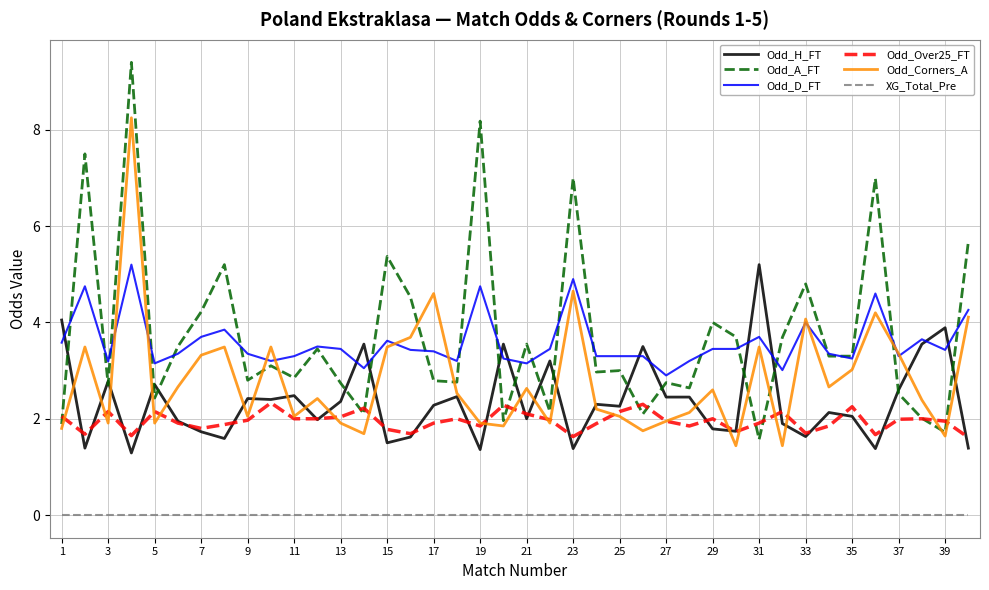

What is the greatest value displayed?

9.4